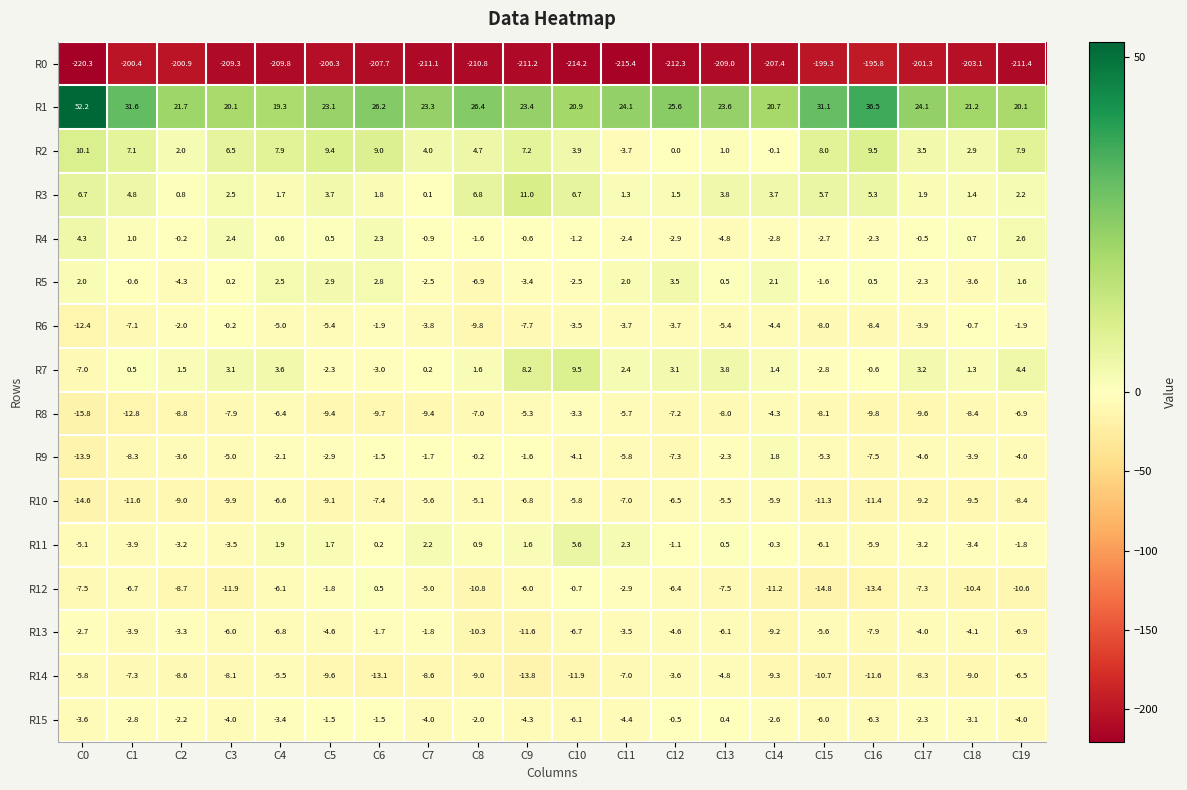

What value does the R6 series have at C5?

-5.4